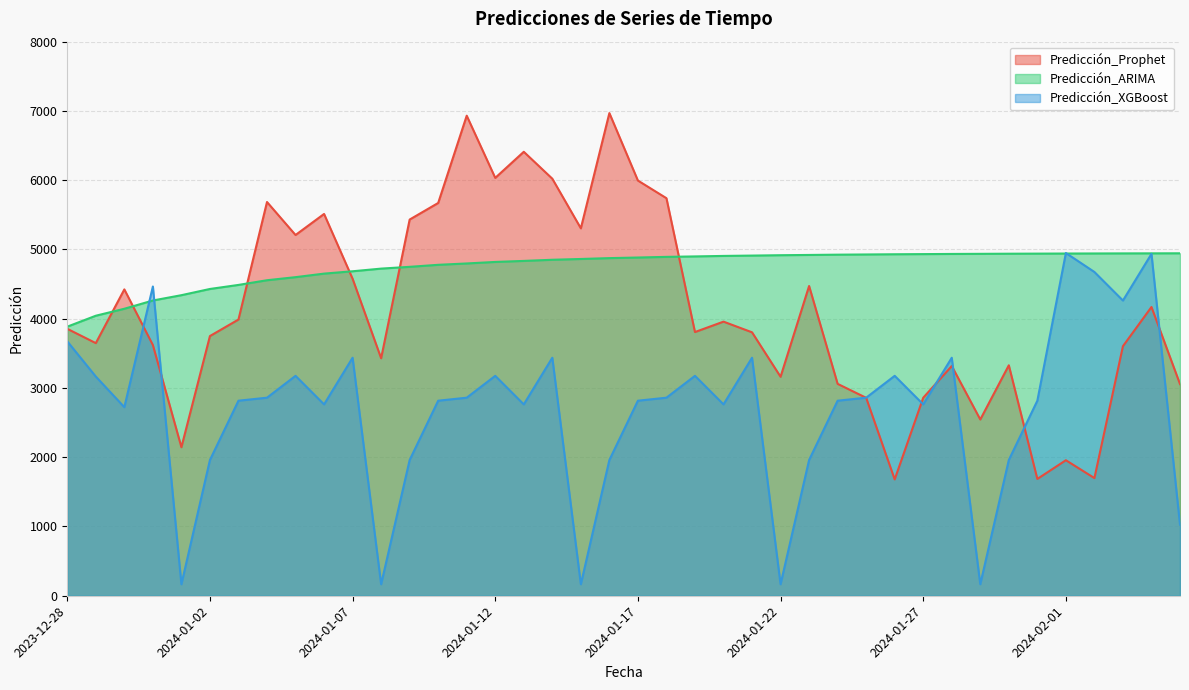

List the series in order of their overall mean, highest first.

Predicción_ARIMA, Predicción_Prophet, Predicción_XGBoost